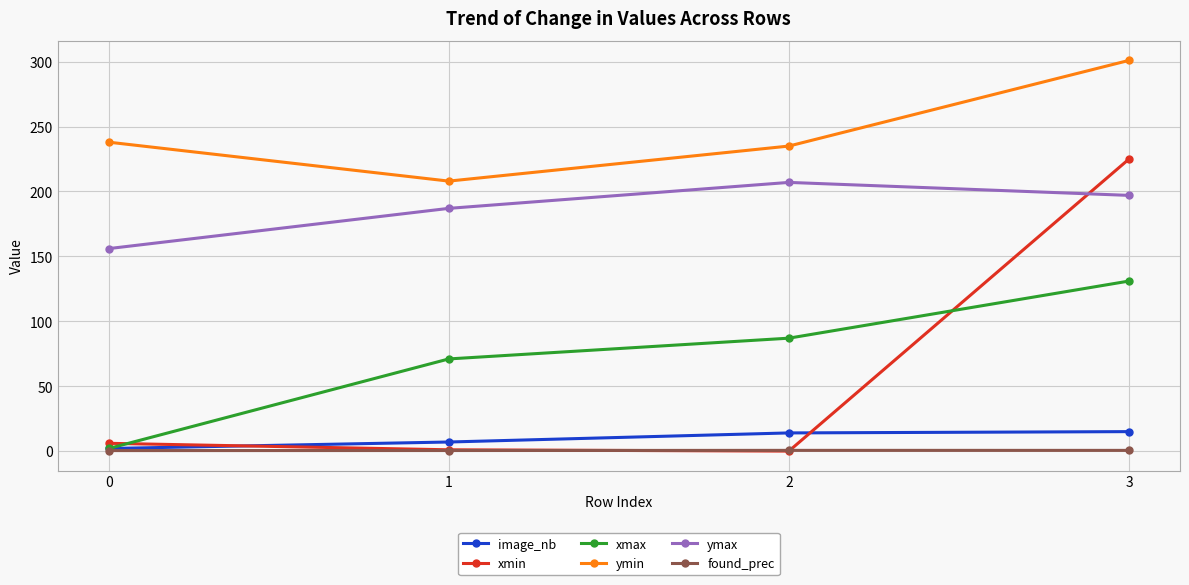

What is the sum of the xmin values at 1 and 0?

7.0